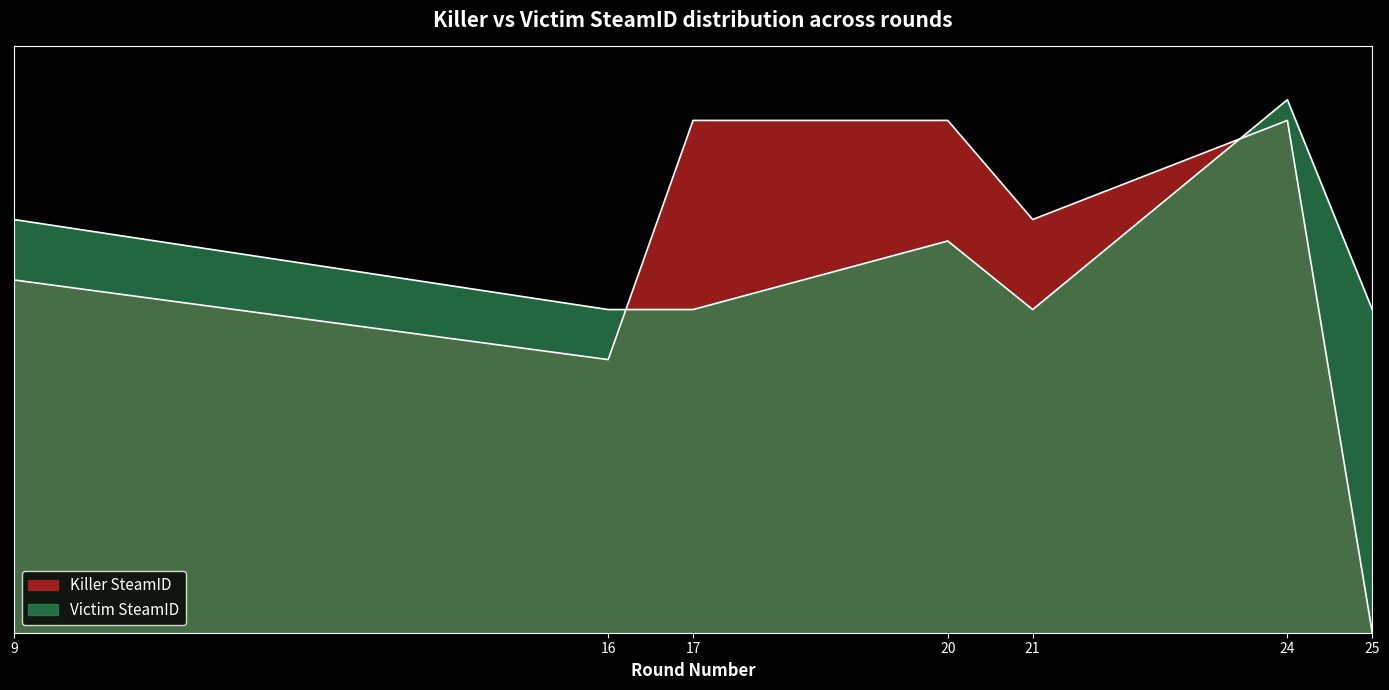

How many intersections are there between Victim SteamID and Killer SteamID?

2